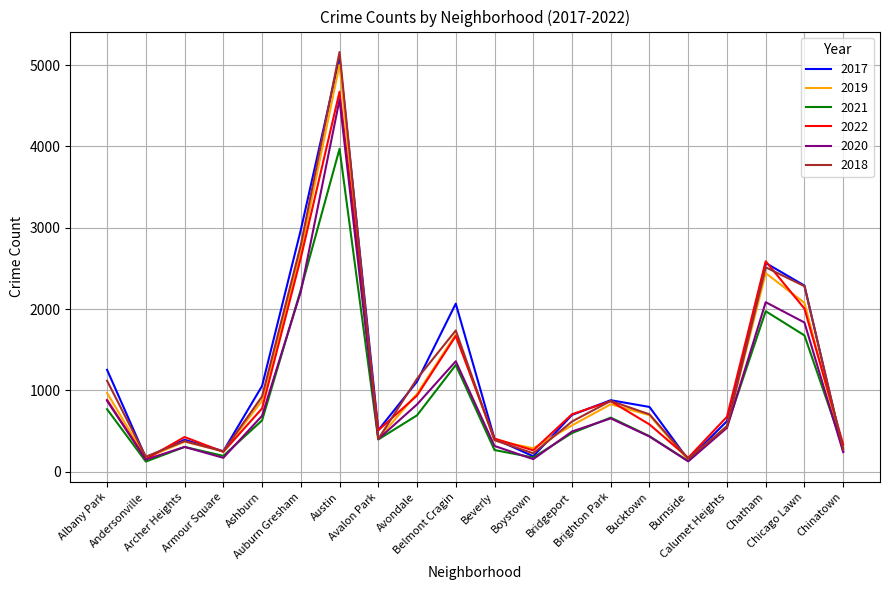

Where does the 2017 series first go above 795?

Albany Park